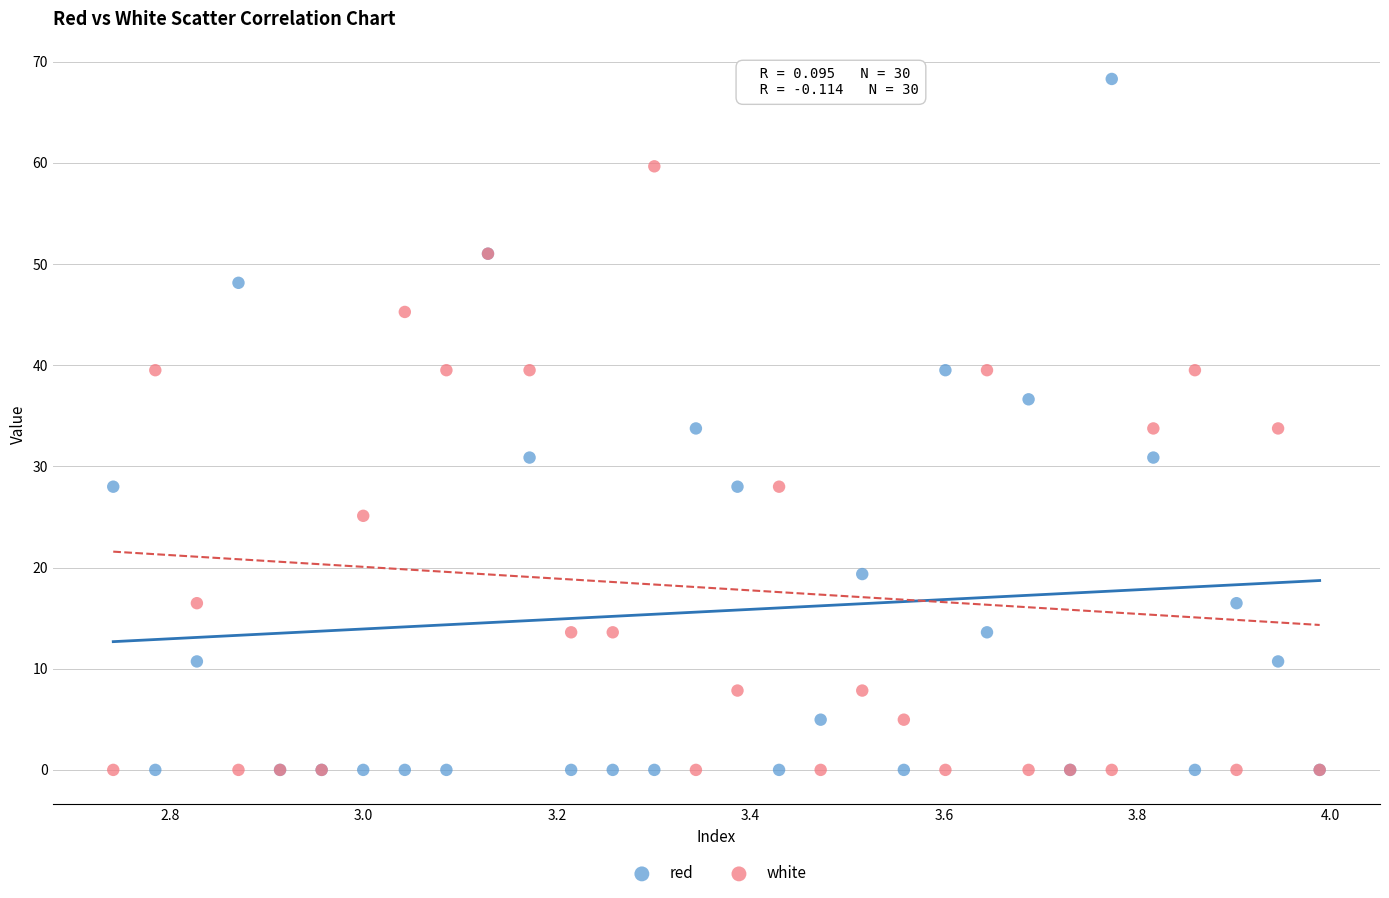

What is the X range (max minus min) for the scatter plot?

1.2